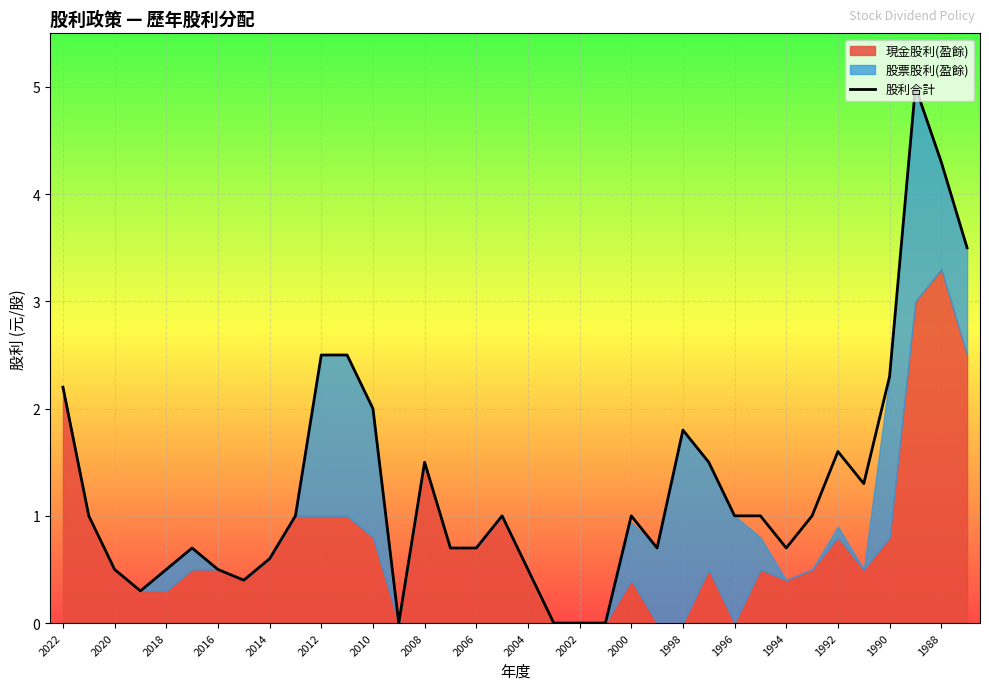

The chart shows a value of 1.0 at 1996. True or false?

True